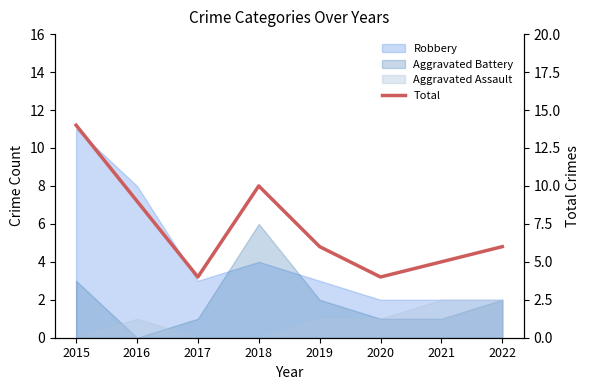

How many data points are above 6?

3